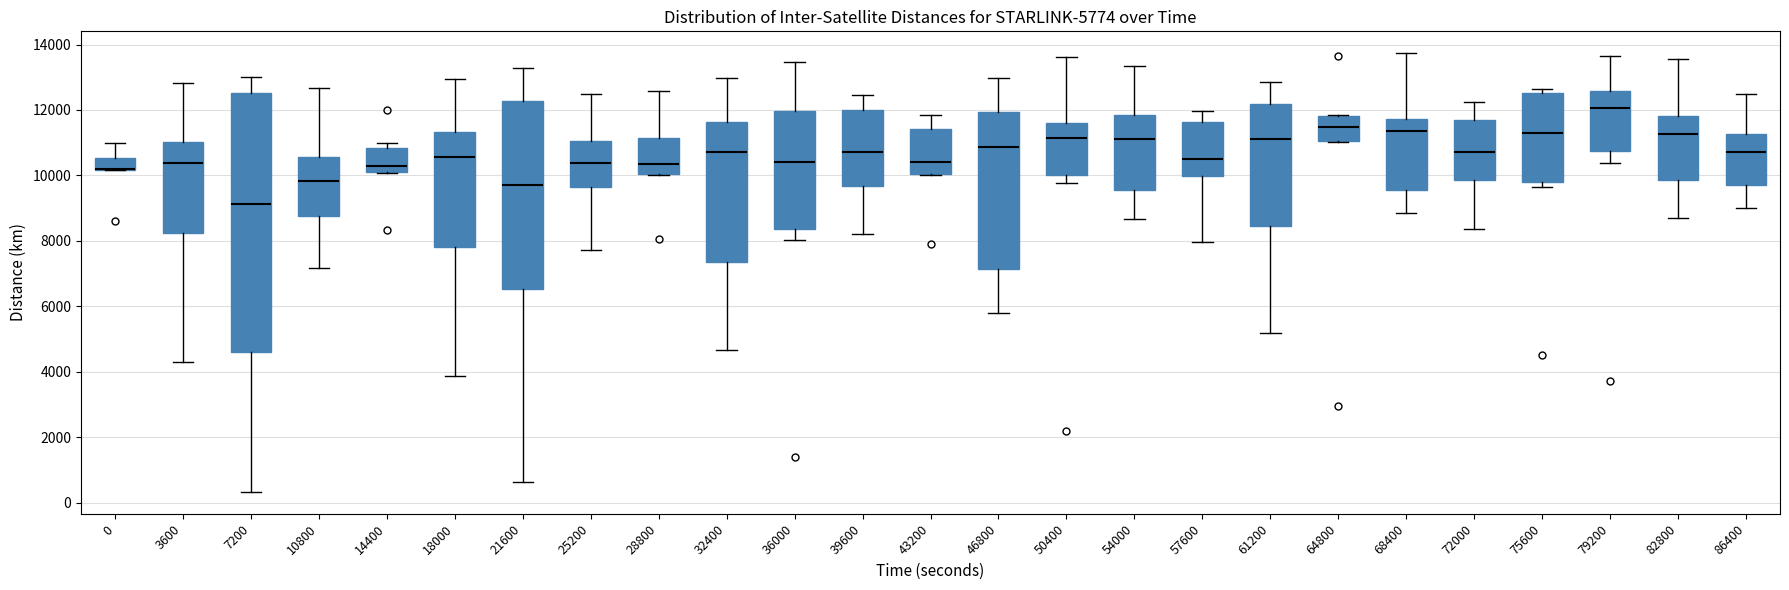

Which box is the tallest, from its lower edge to its upper edge?

7200